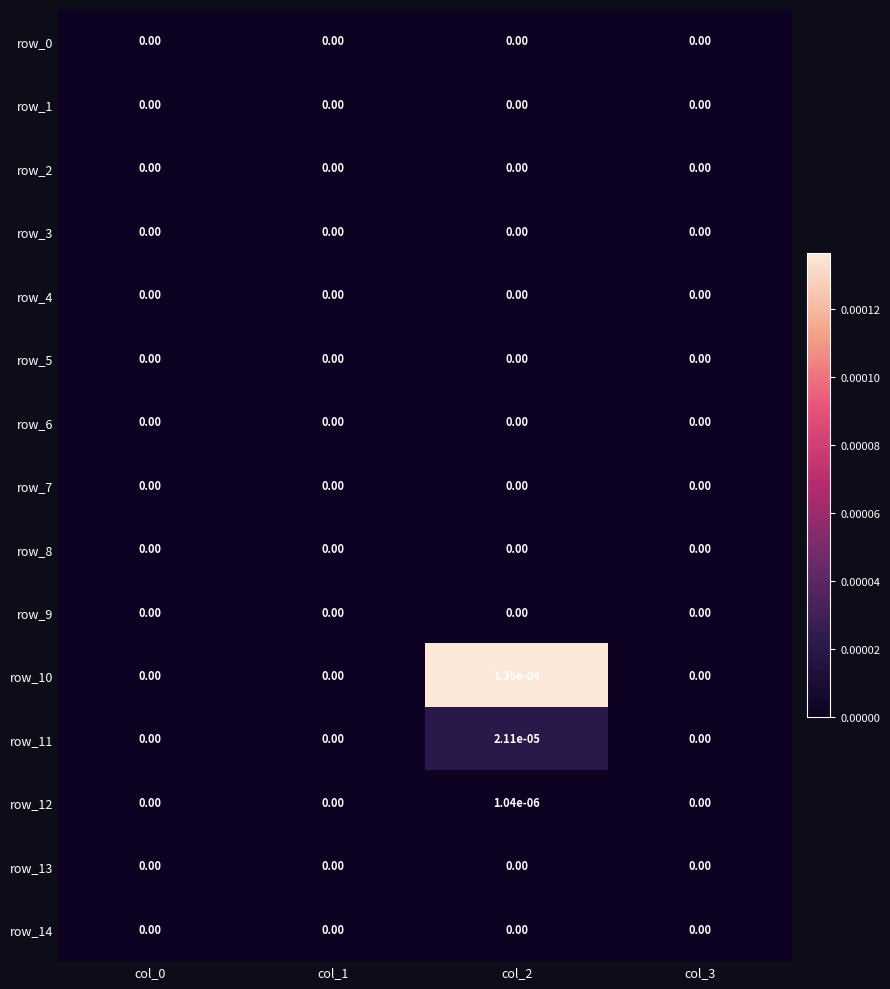

At how many categories does at least one series exceed 0?

1